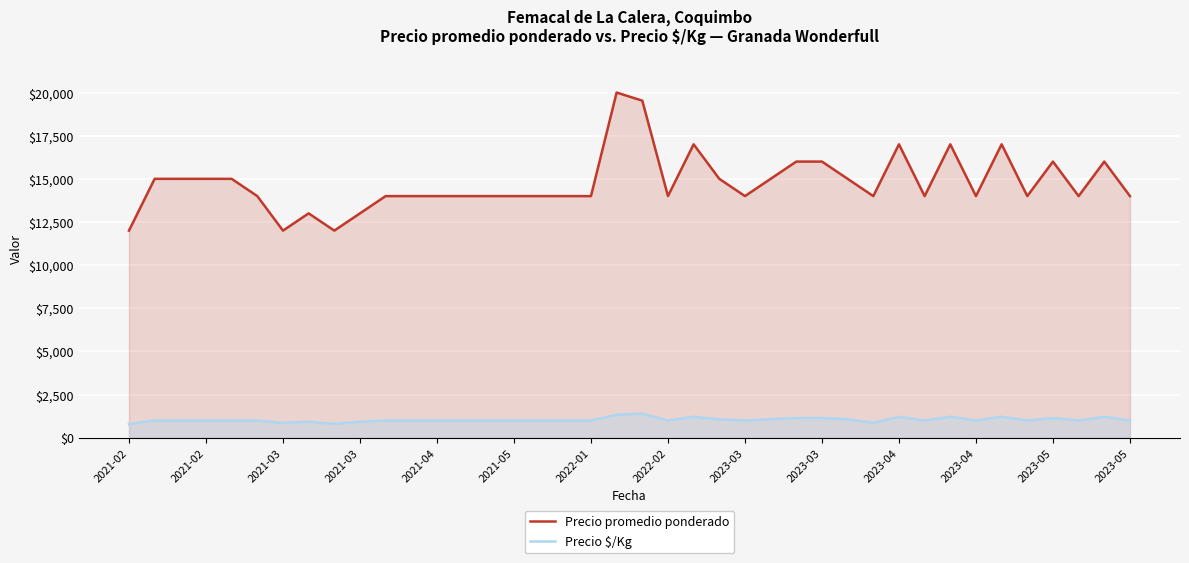

True or false: Precio promedio ponderado has more than 1 points higher than both neighbors.

True